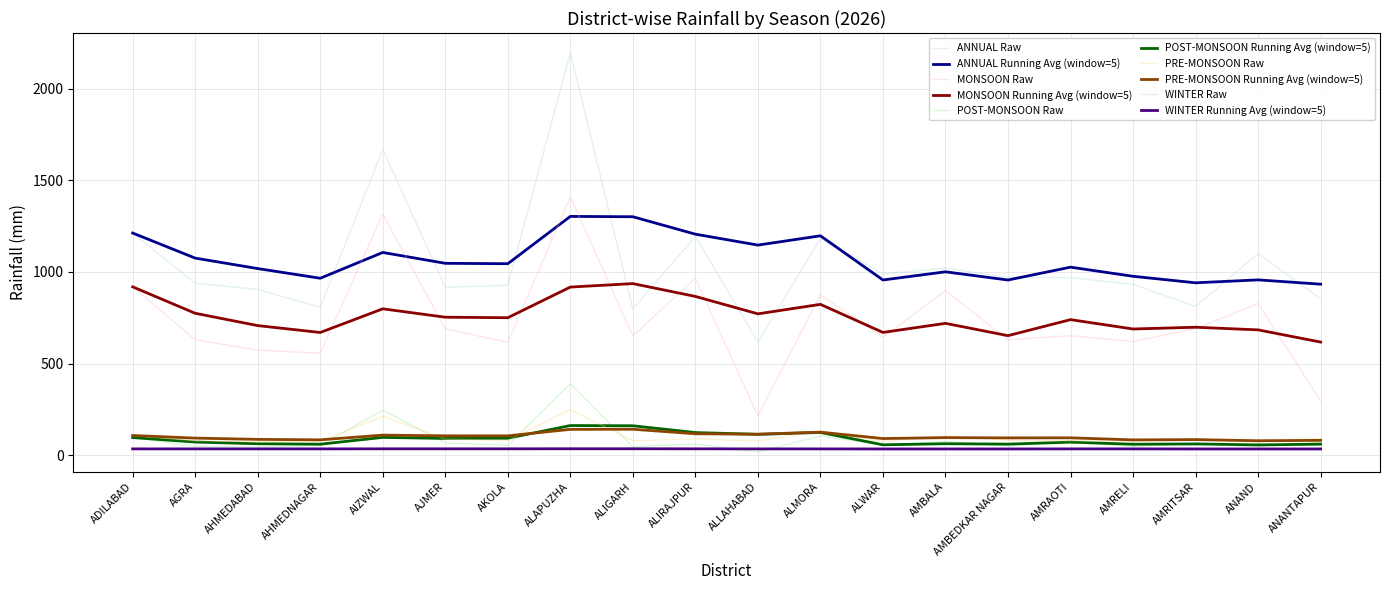

At which category is the sum across all series the highest?

ALAPUZHA